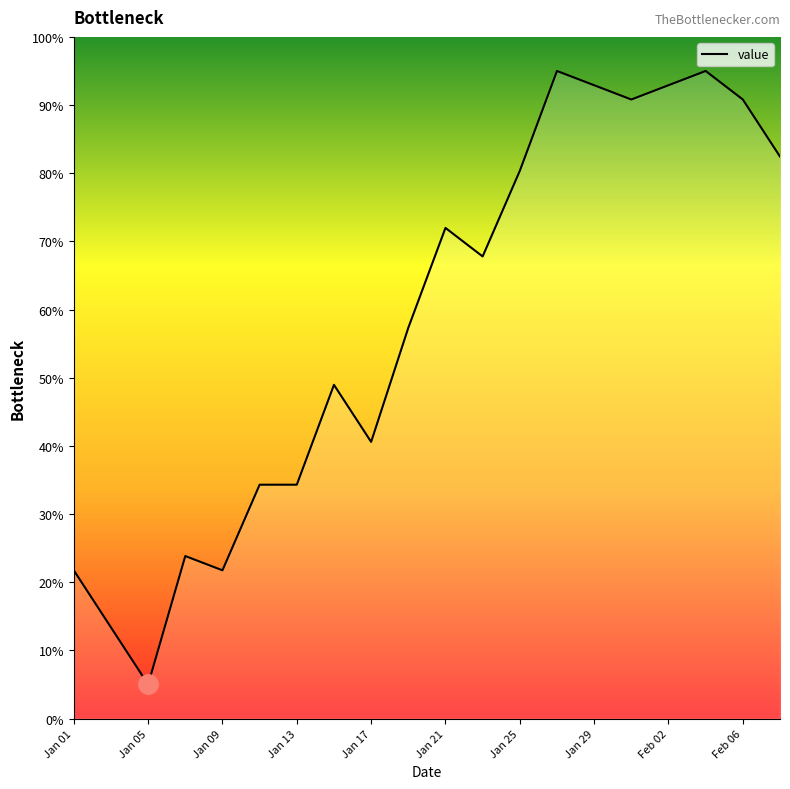

What position from the left is 11?

12